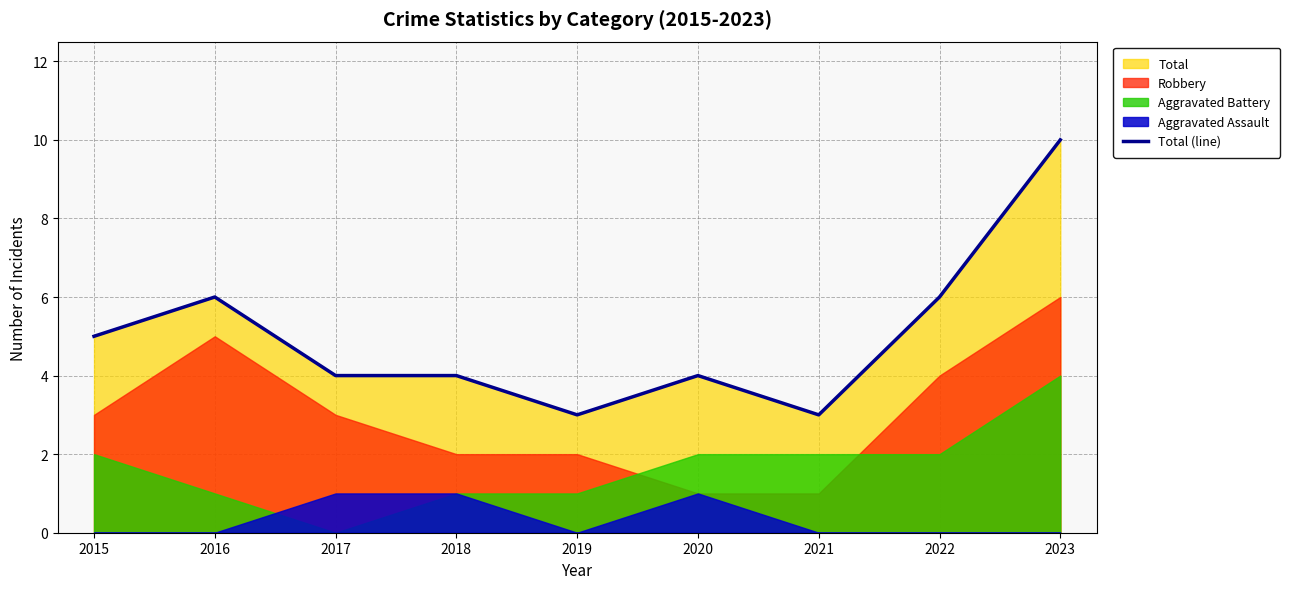

The value at 2023 is 14. True or false?

False